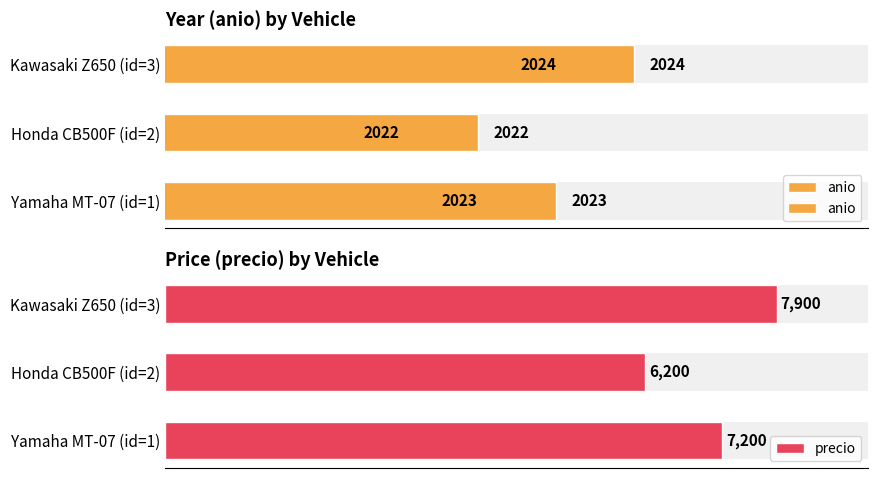

At how many categories does at least one series exceed 5072?

3